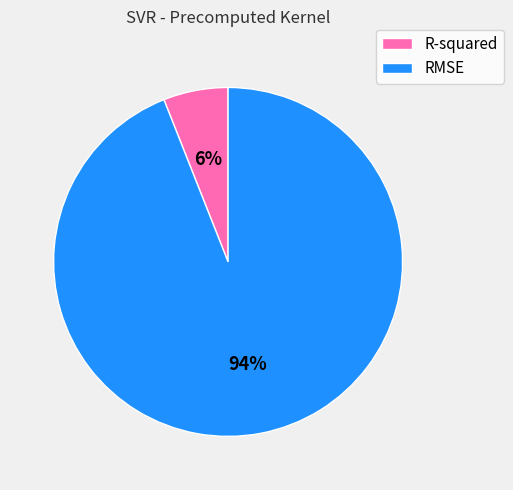

What is the largest slice in the pie chart?

RMSE